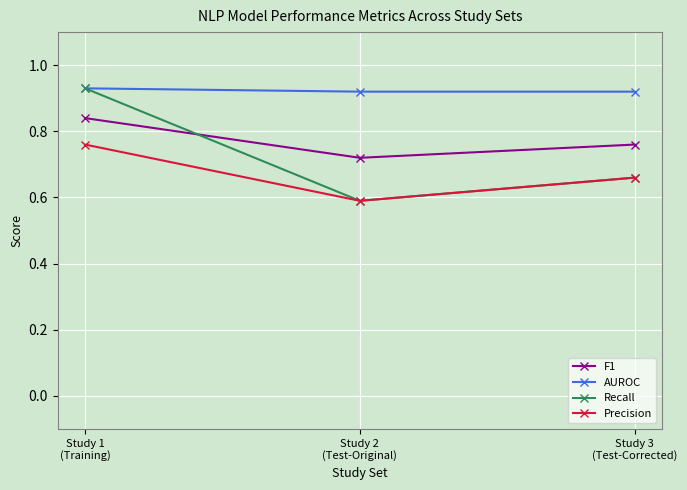

Which series has the largest total across all categories?

AUROC